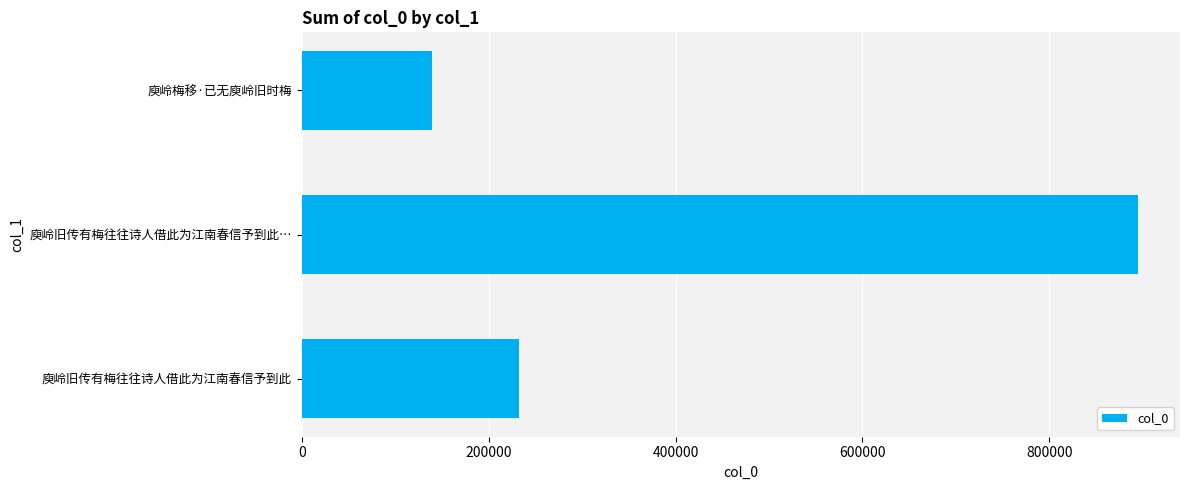

List the labels in order of value, largest first.

庾岭旧传有梅往往诗人借此为江南春信予到此…, 庾岭旧传有梅往往诗人借此为江南春信予到此, 庾岭梅移·已无庾岭旧时梅